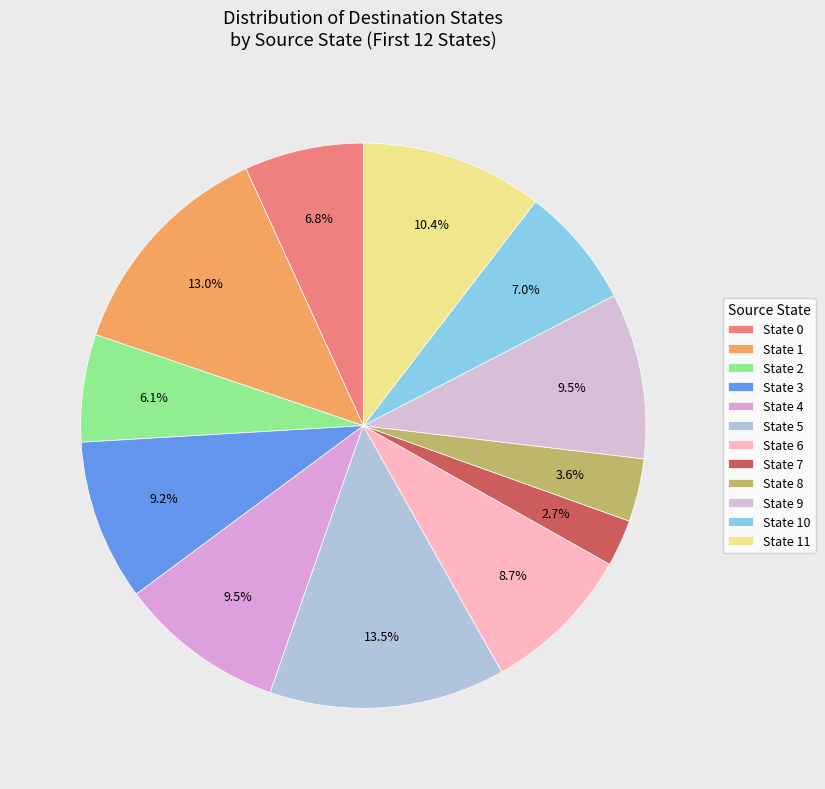

To the nearest percent, what is the combined percentage of State 9 and State 10?

16%